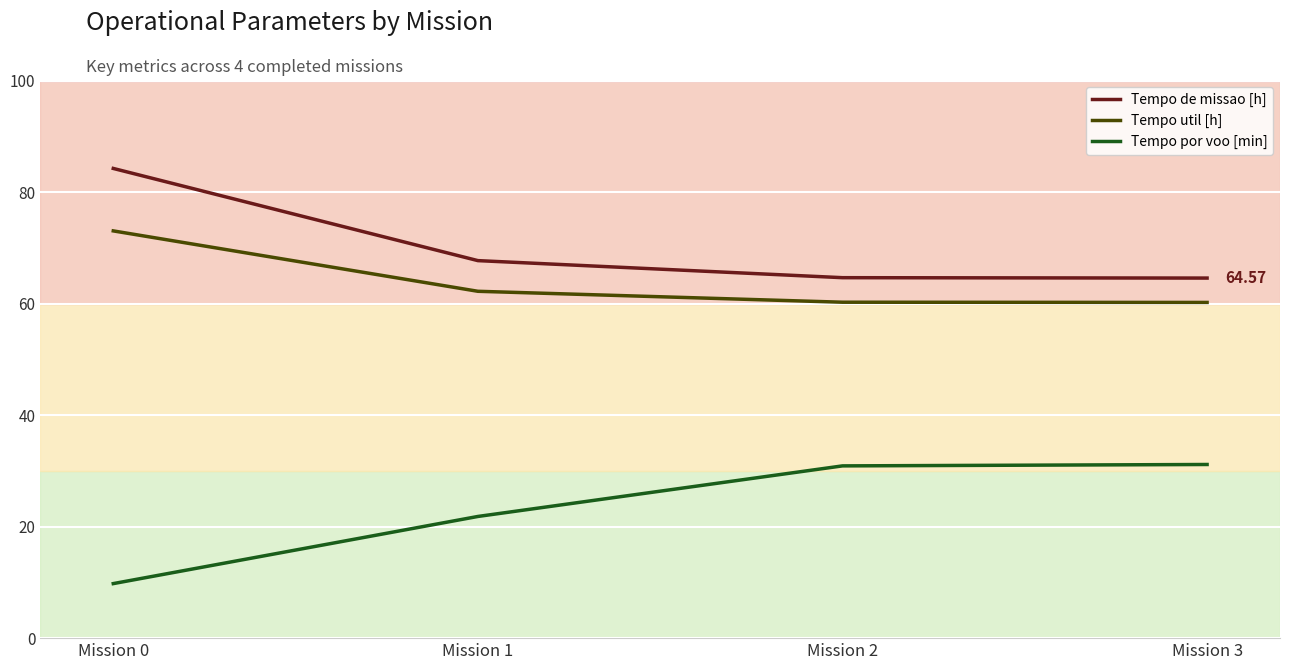

Is it true that Tempo de missao [h] equals 25.4 at Mission 0?

False